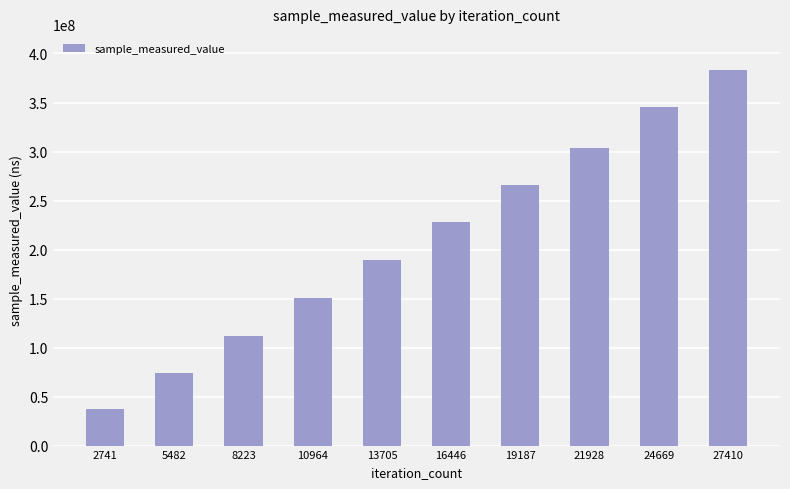

What is the average value?

208829226